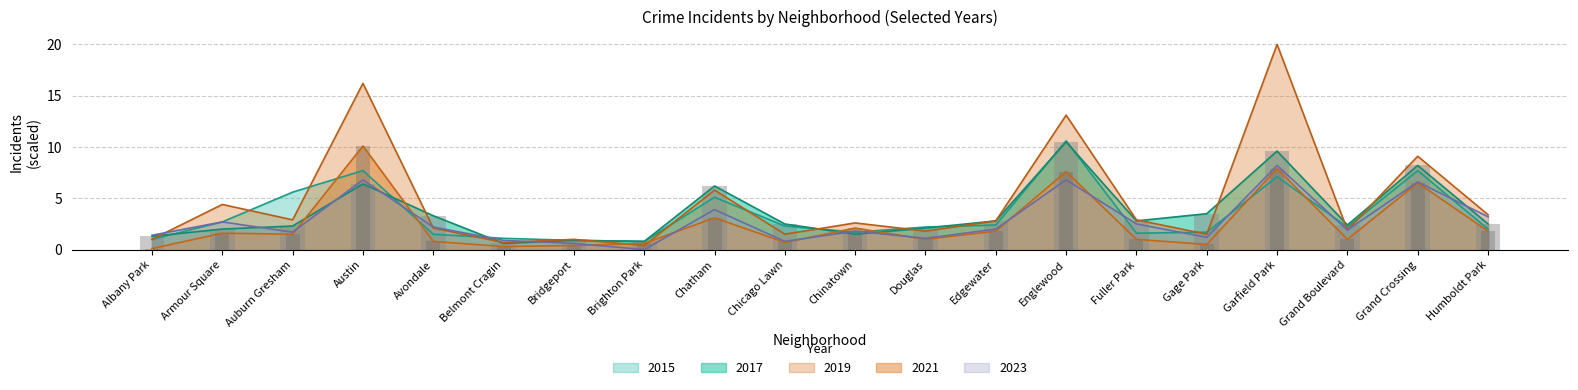

True or false: 2015 has a value of 2.7 at Armour Square.

True